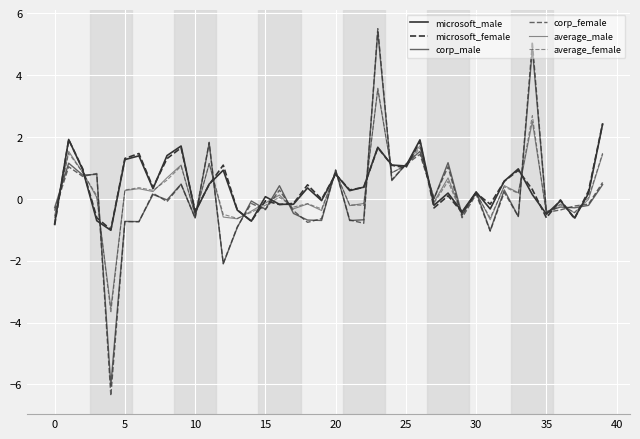

Does the chart have visible grid lines?

Yes